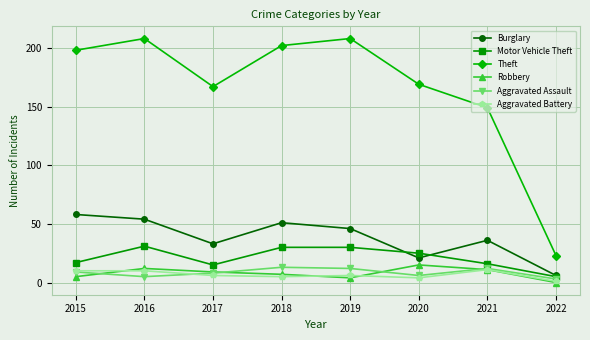

Which series has the widest spread of values?

Theft